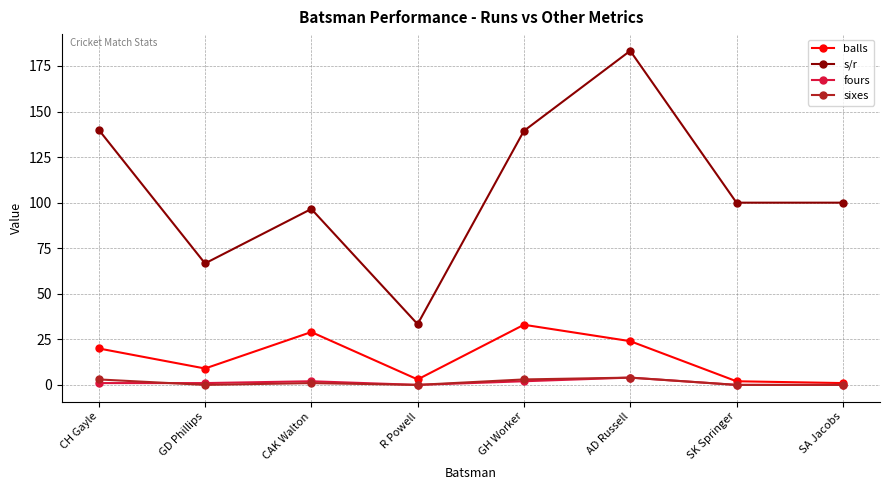

Count the number of data series in this chart.

4